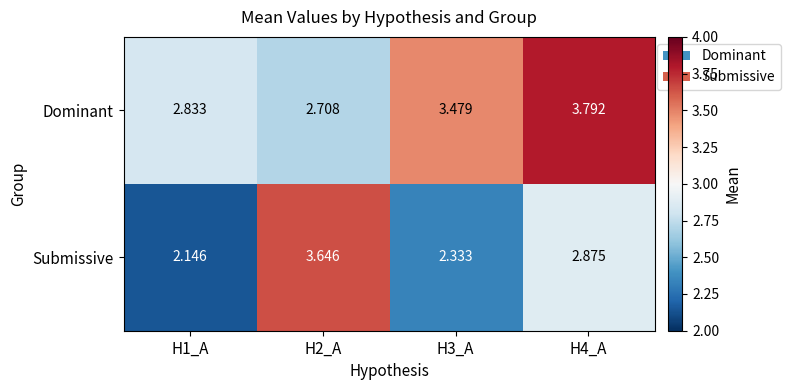

What is the total value across all series at H2_A?

6.4